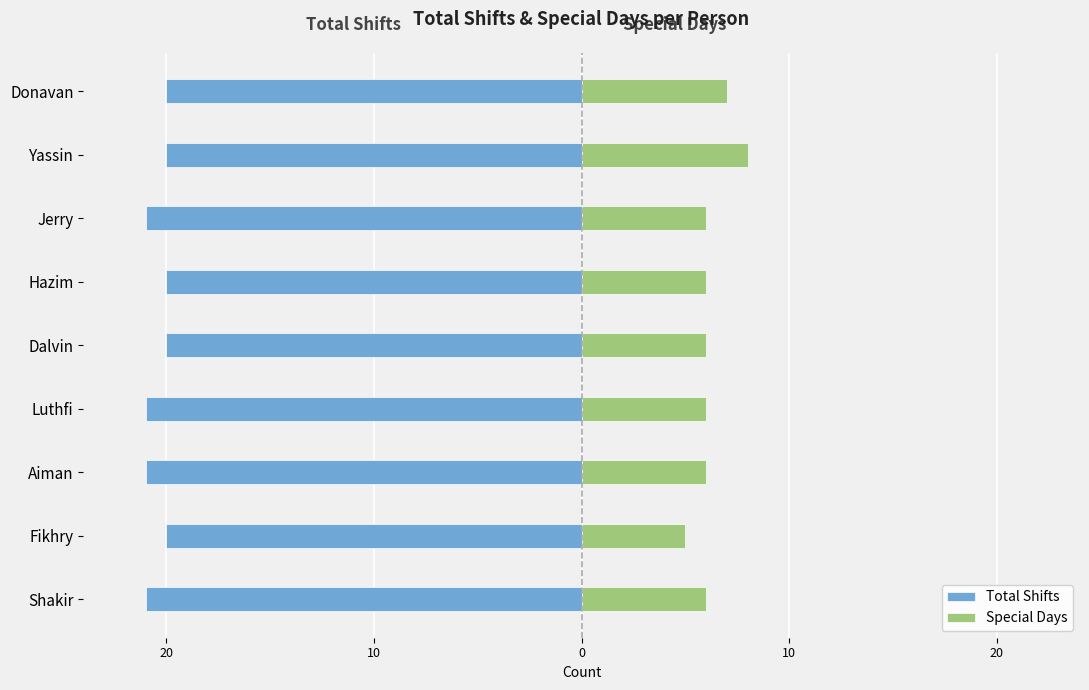

How many data points in Total Shifts are less than -20?

4